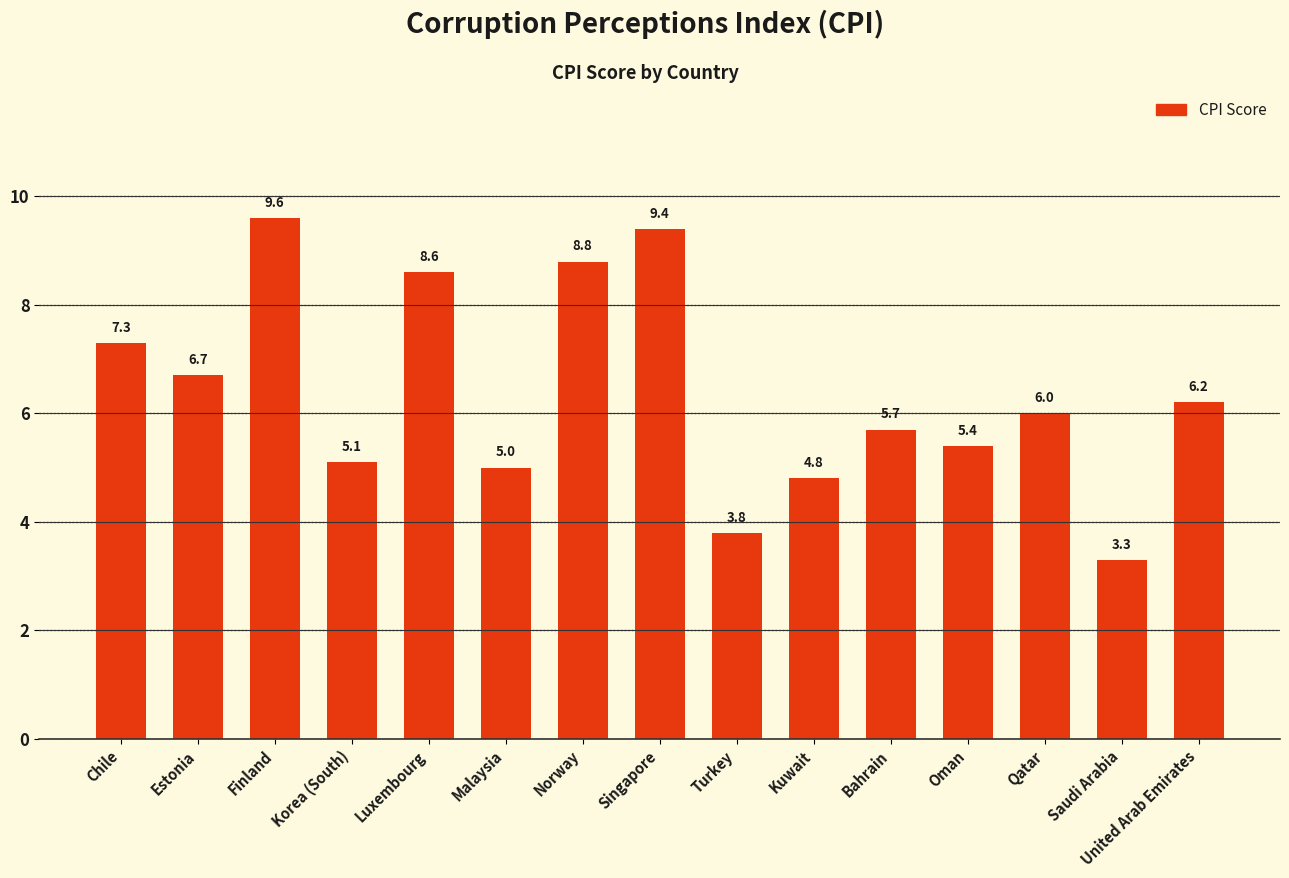

What is the difference between the maximum and second lowest values?

5.8